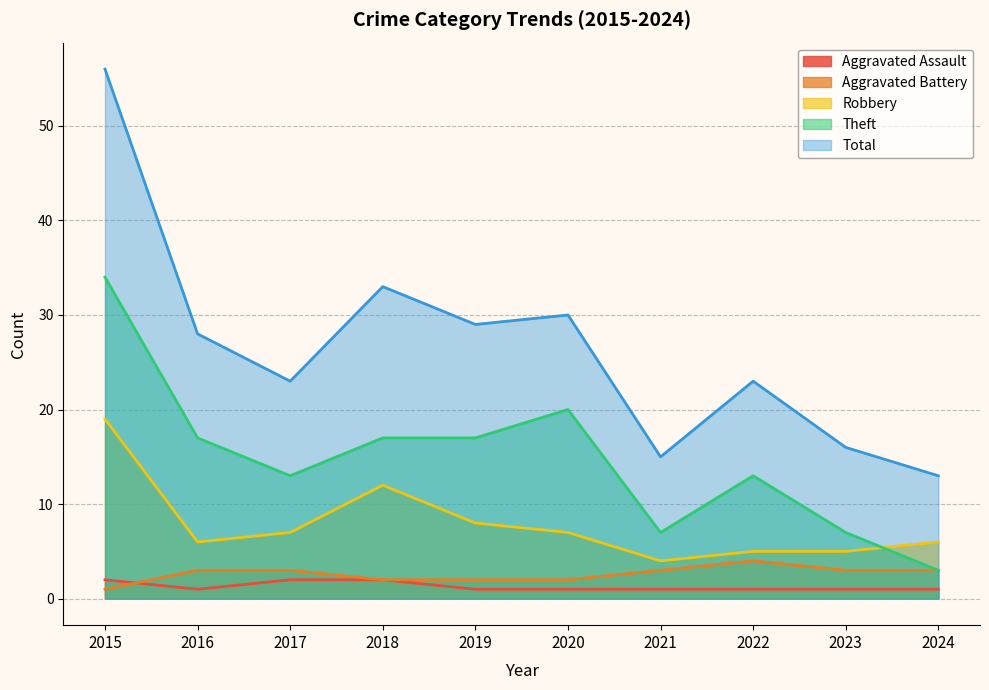

Where is the first local maximum for Total?

2018